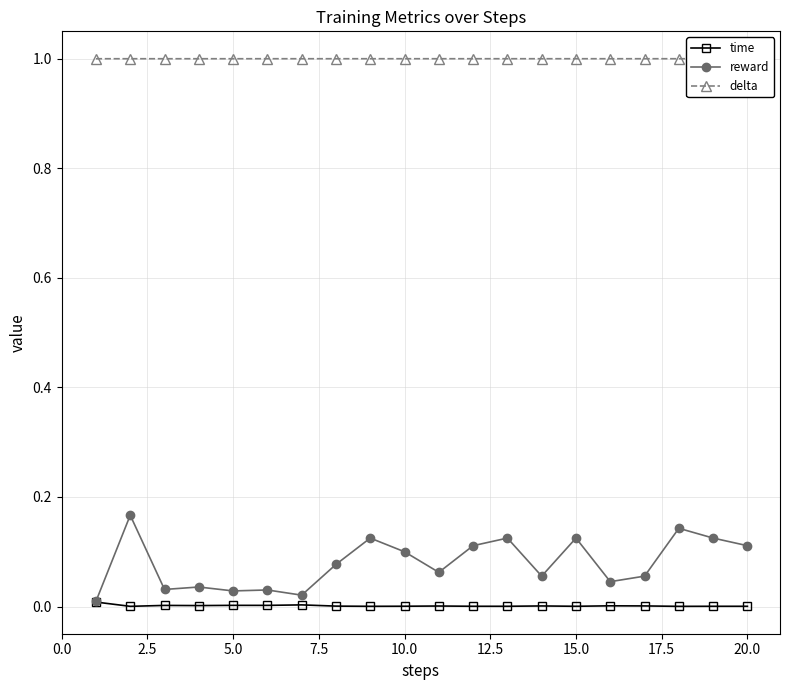

True or false: time has more than 2 points higher than both neighbors.

True